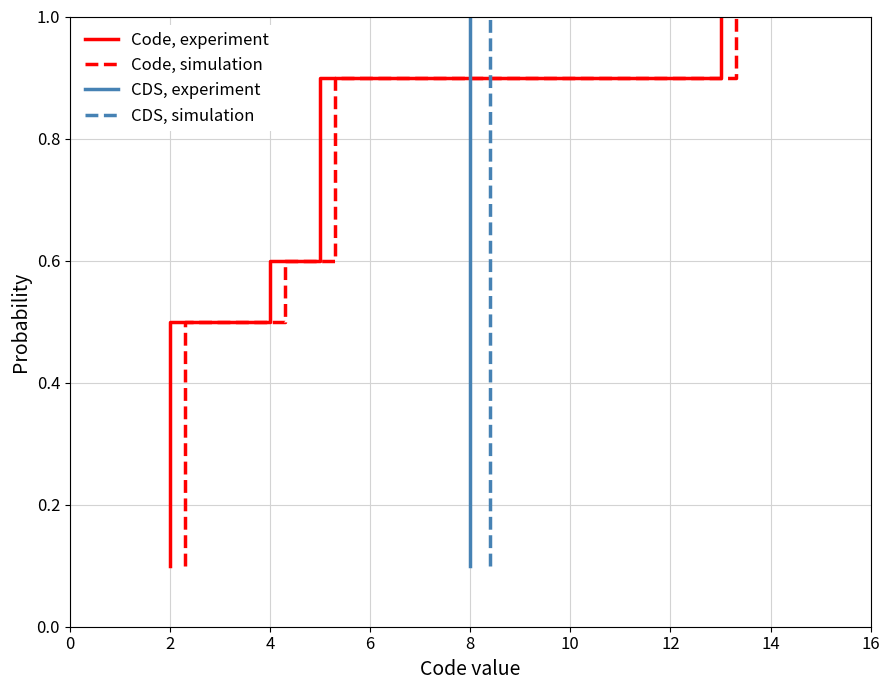

What is the difference between the maximum and minimum values in the CDS, experiment series?

0.9